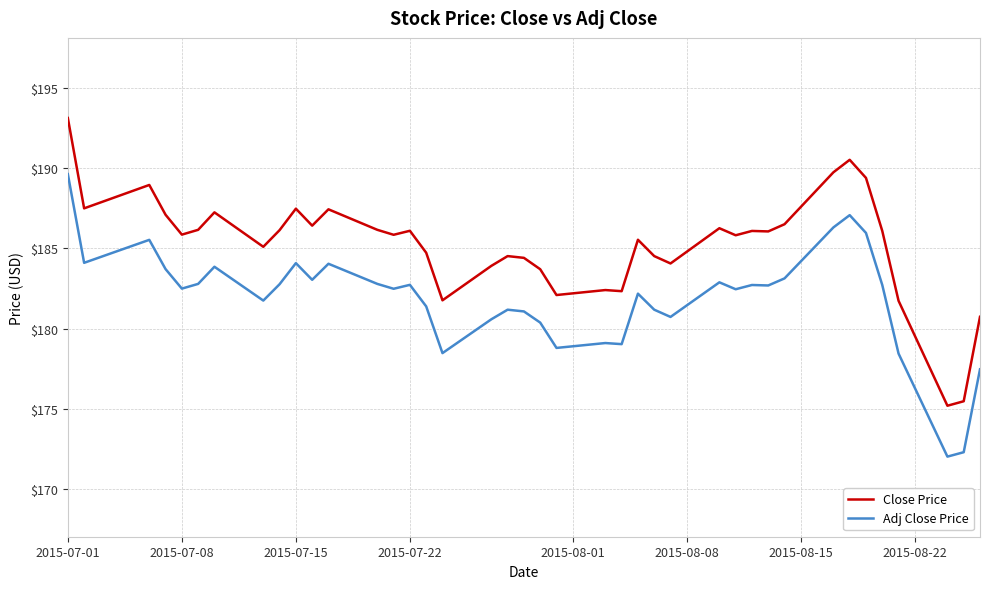

What is the difference between the maximum and minimum values in the Close Price series?

18.0